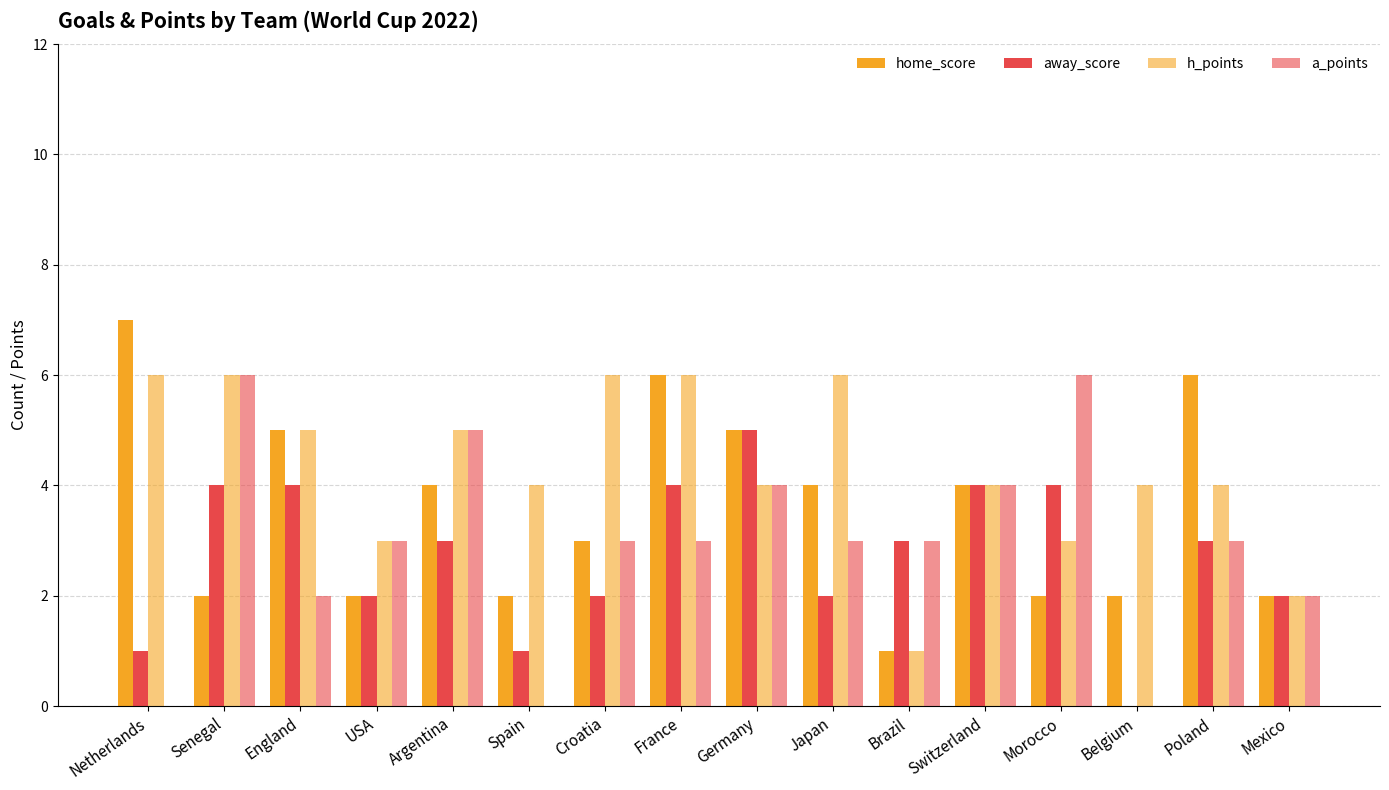

Count the number of data series in this chart.

4